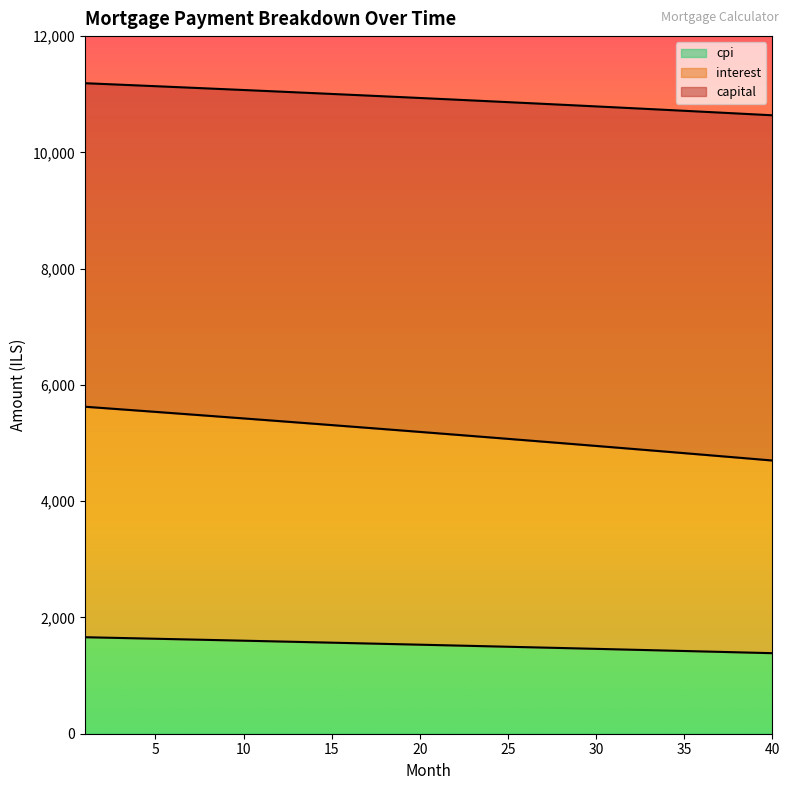

Which category has the highest value in the interest series?

1